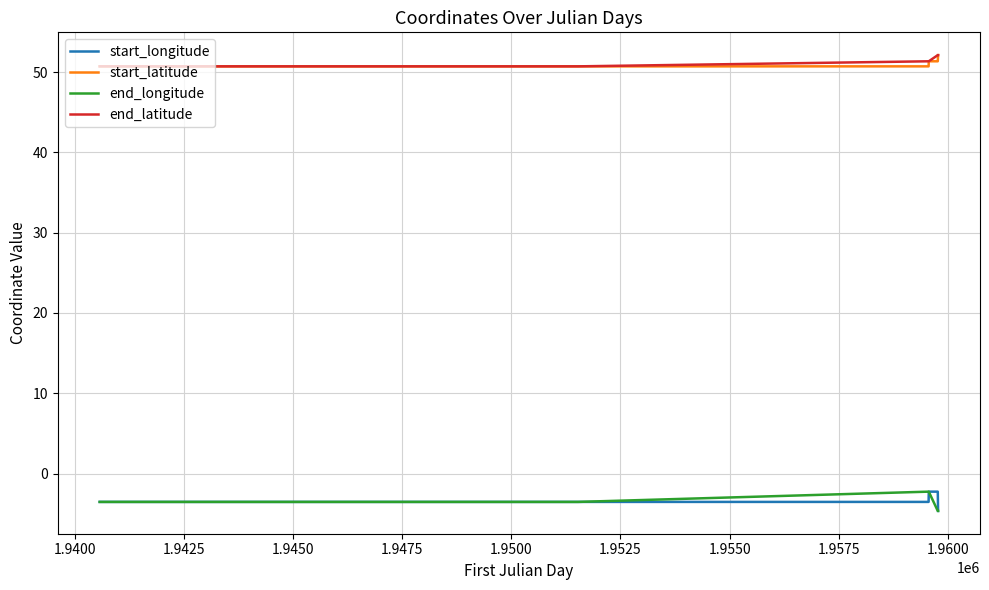

What are all the series names shown in the legend?

start_longitude, start_latitude, end_longitude, end_latitude